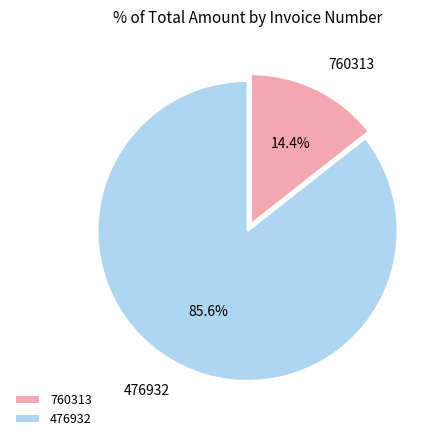

Rank the categories by value from lowest to highest.

760313, 476932